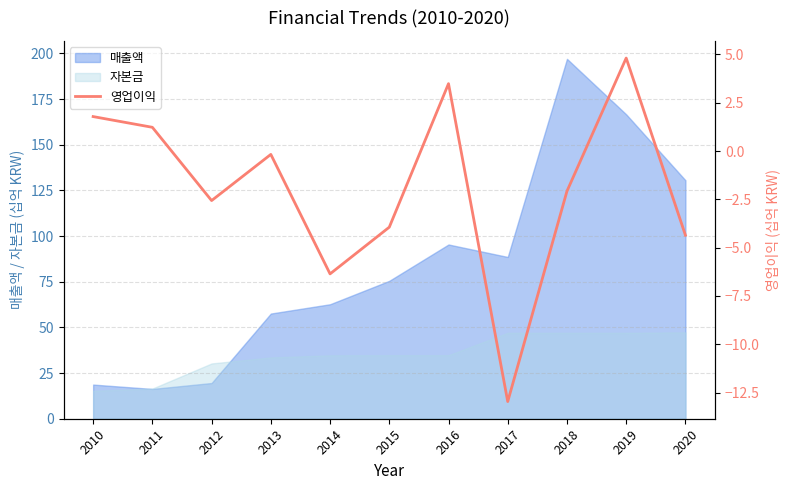

What is the lowest value of the 매출액 series?

16.3